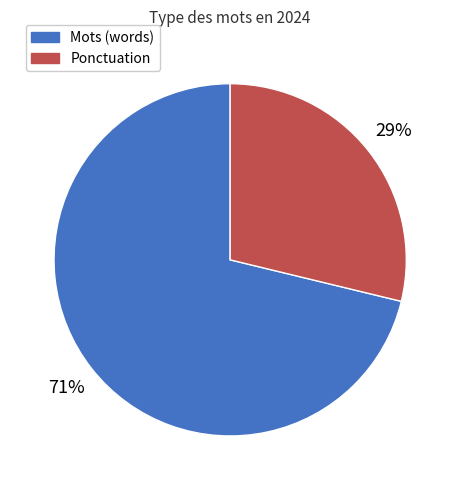

Does any single category account for the majority?

Yes